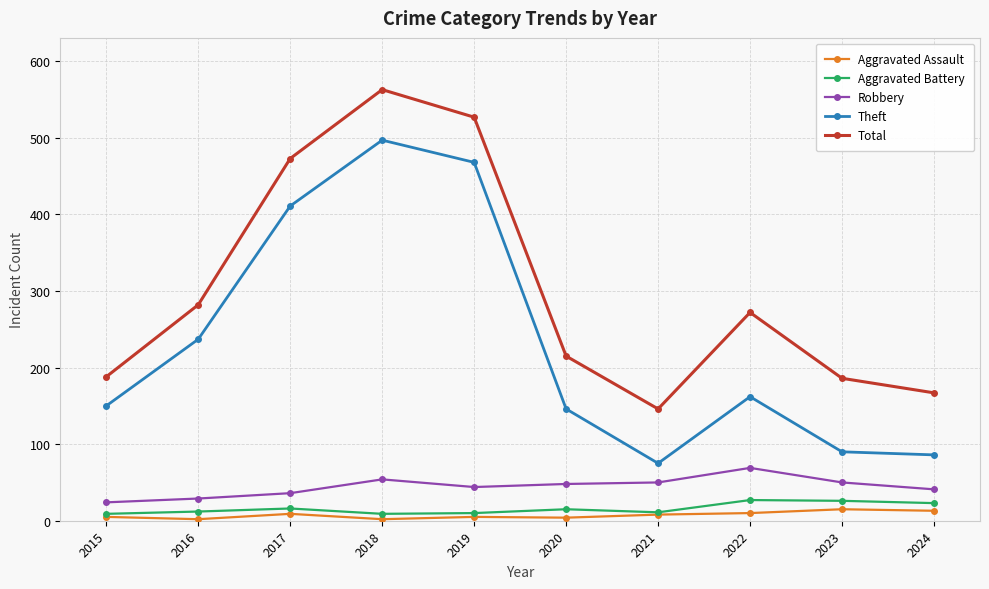

What is the difference between the maximum and minimum values in the Theft series?

422